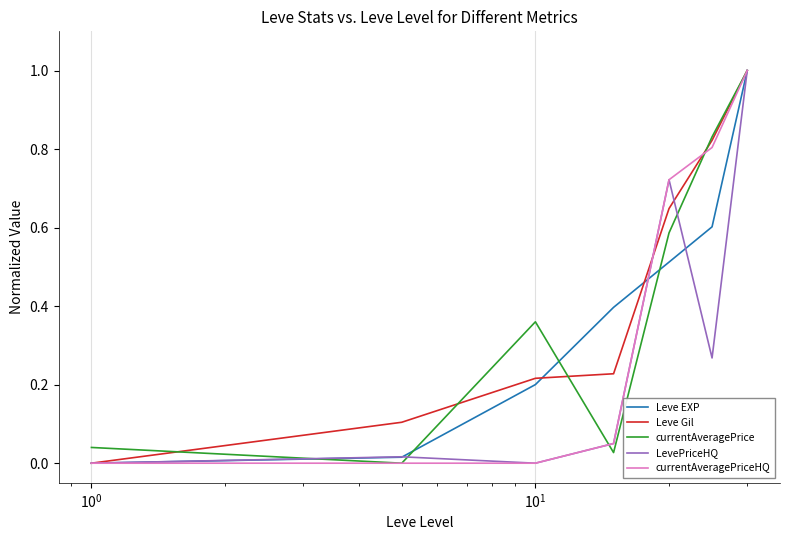

Count the number of categories in the chart.

7